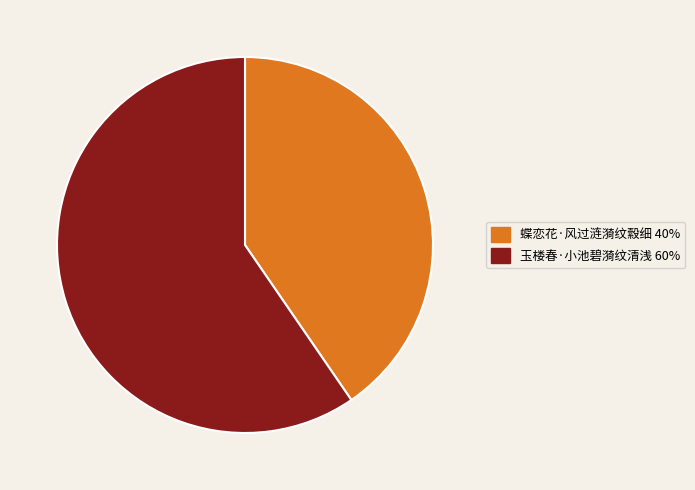

Count the number of slices in the pie.

2